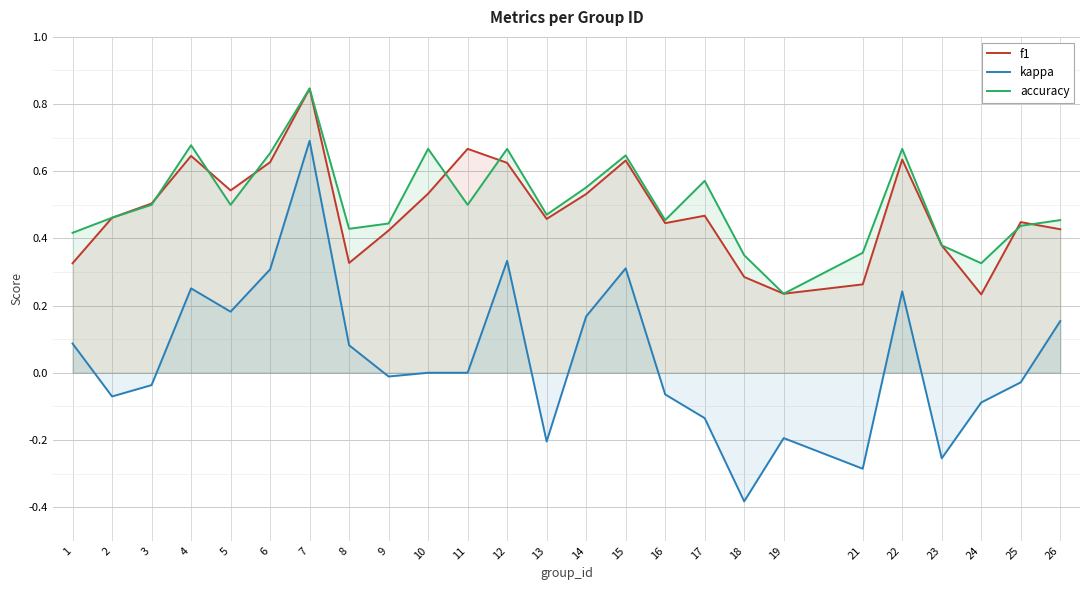

How many data points in kappa are less than 0?

12